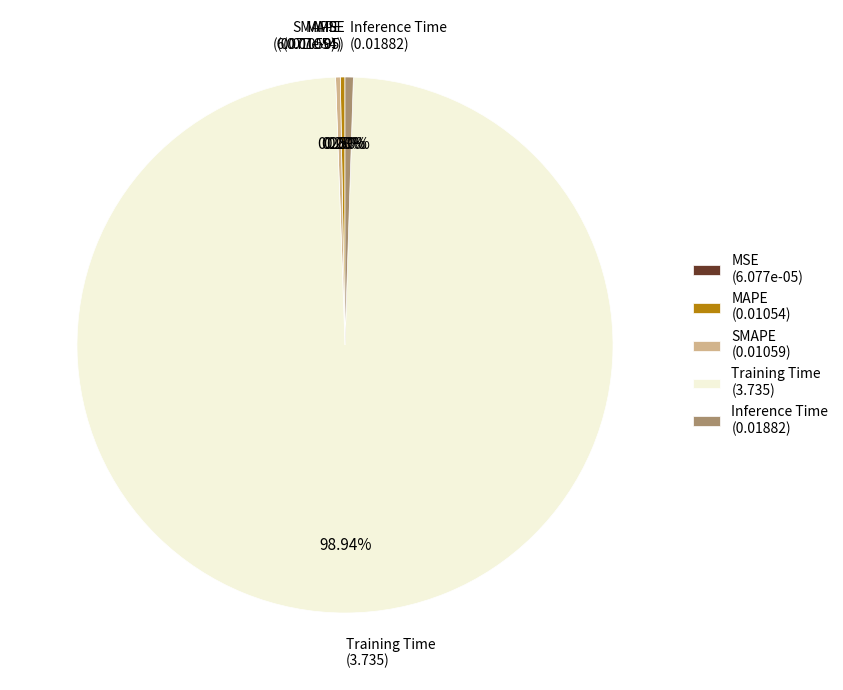

To the nearest percent, what is the difference between the largest and smallest slice percentages?

99%